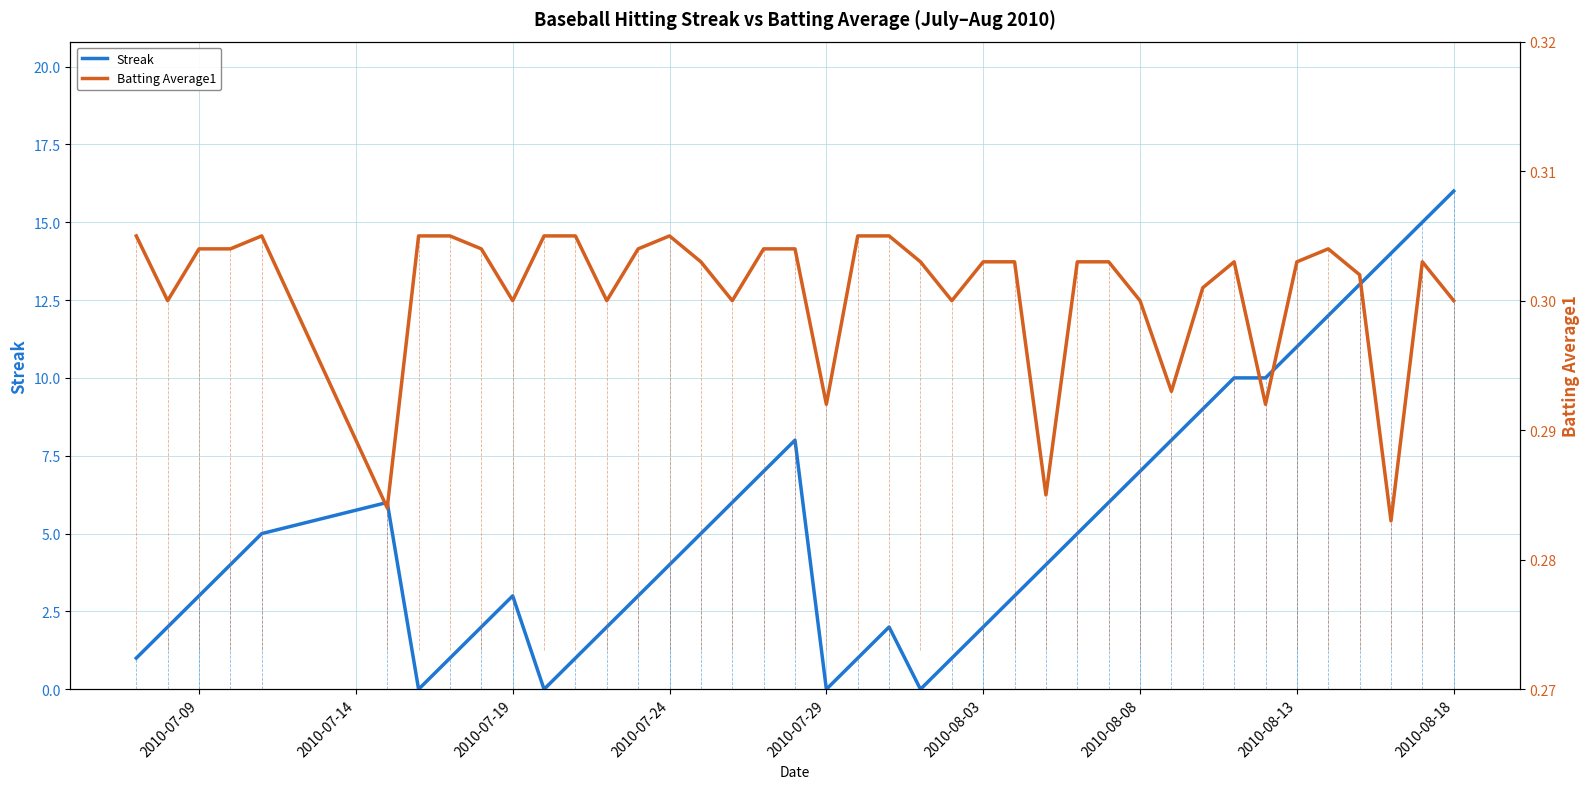

At which label does Streak reach its peak?

2010-08-18